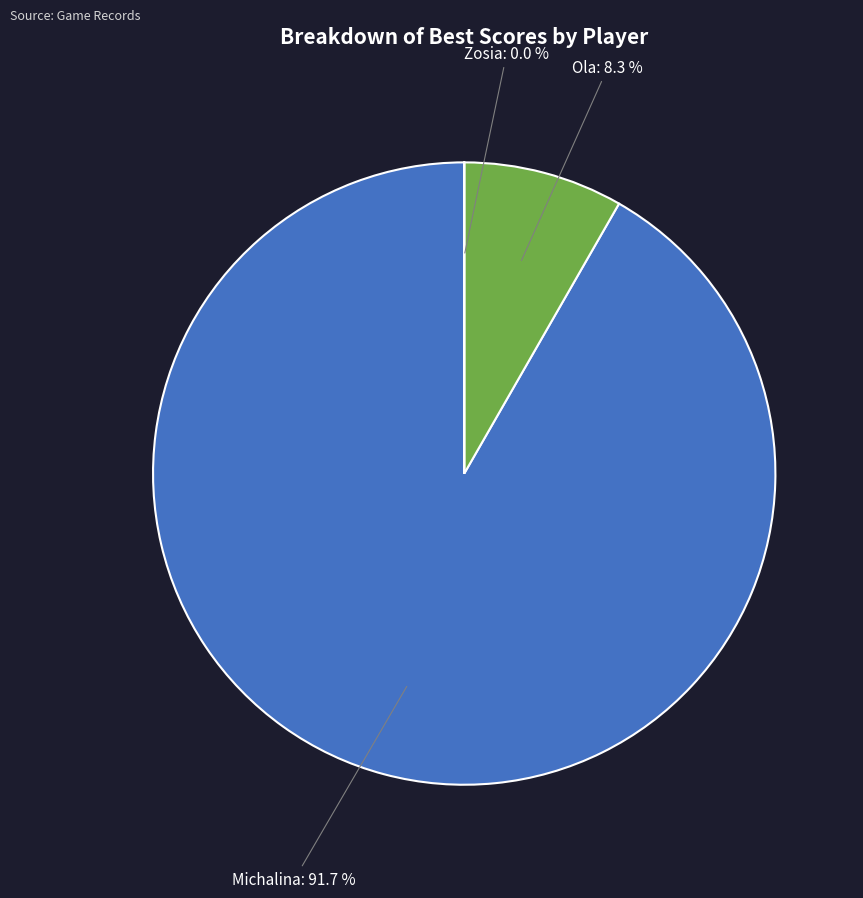

What portion of the pie excludes Ola?

91.7%